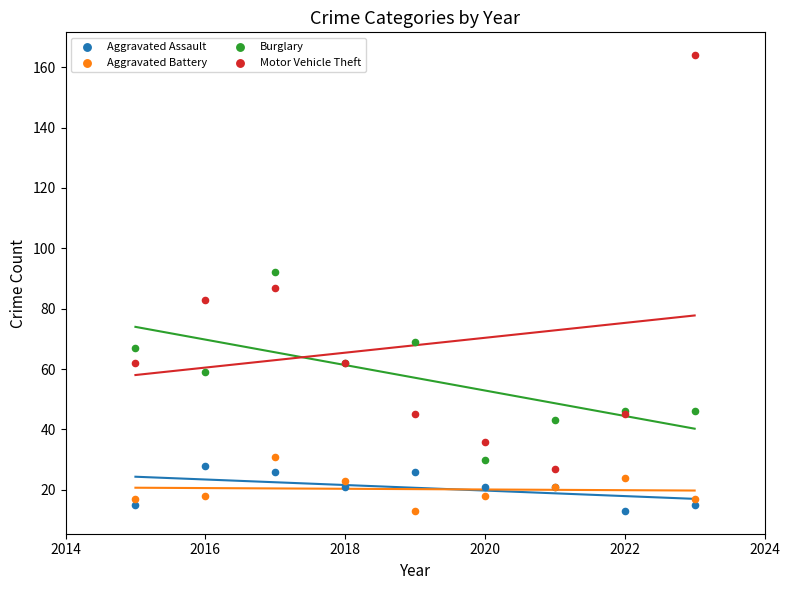

In the Motor Vehicle Theft series, what Y value is closest to 95?

87